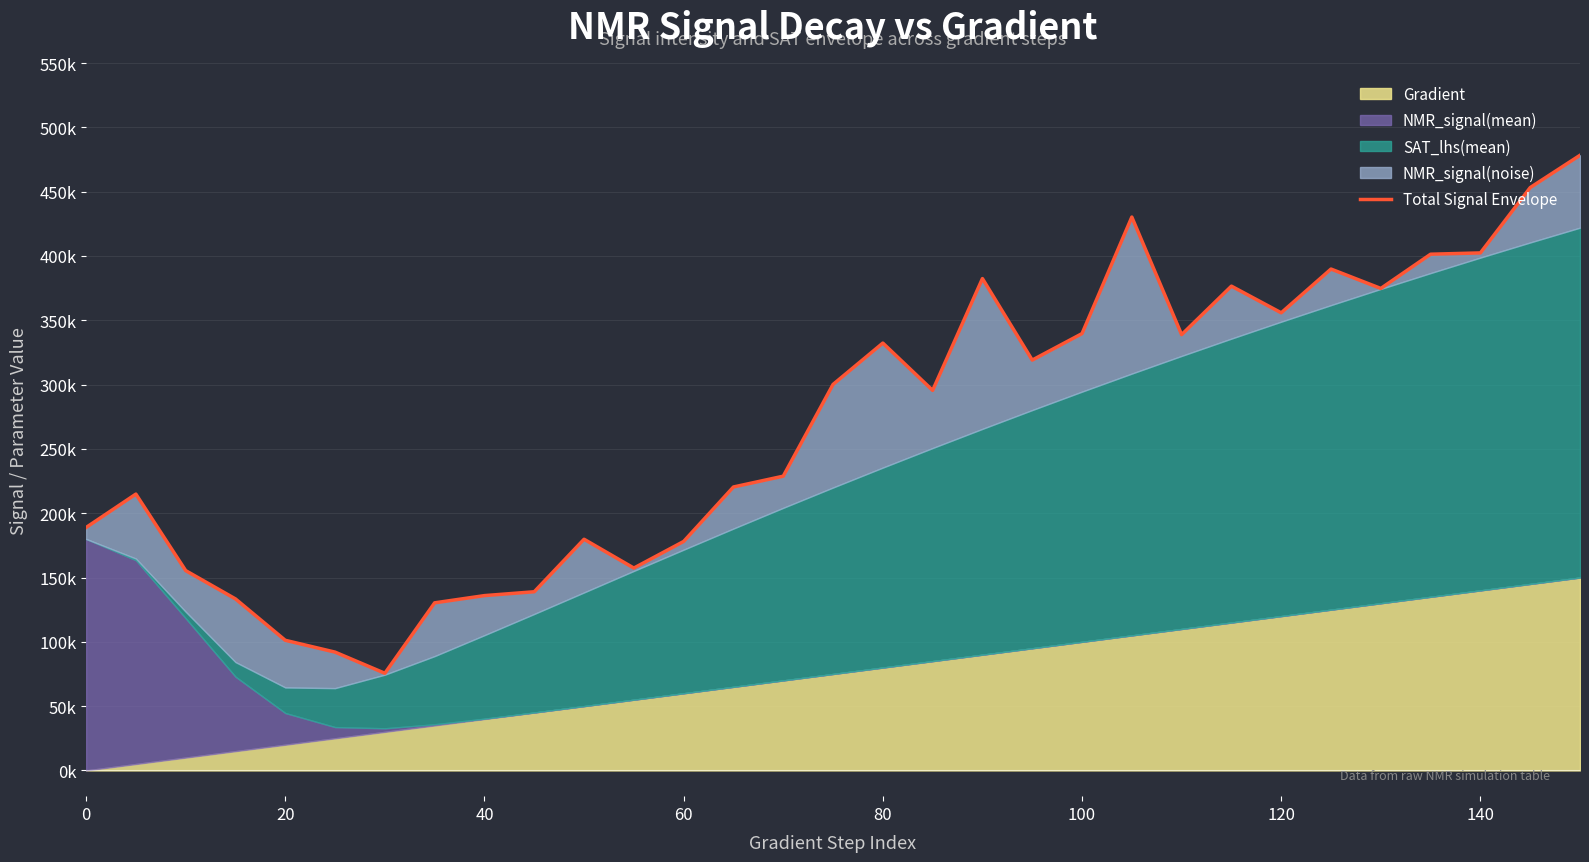

Does the chart display data point markers on the line(s)?

No